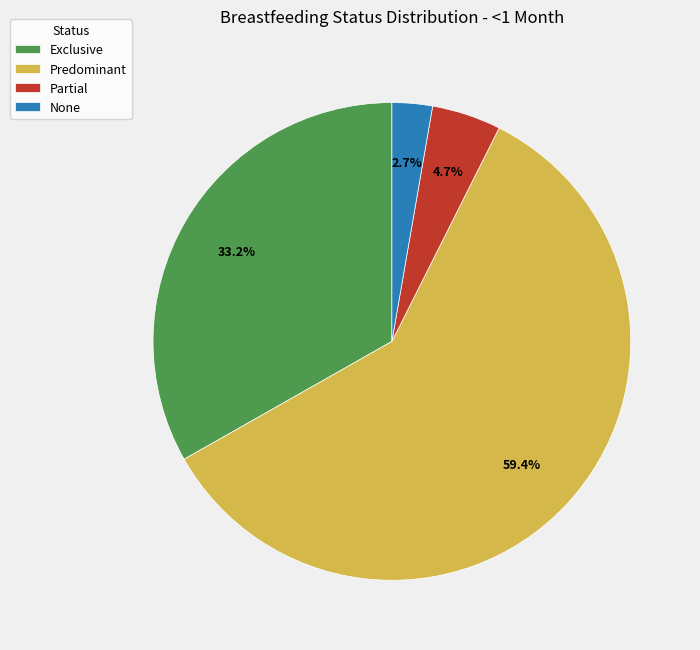

What percentage is the Partial slice, to the nearest percent?

5%